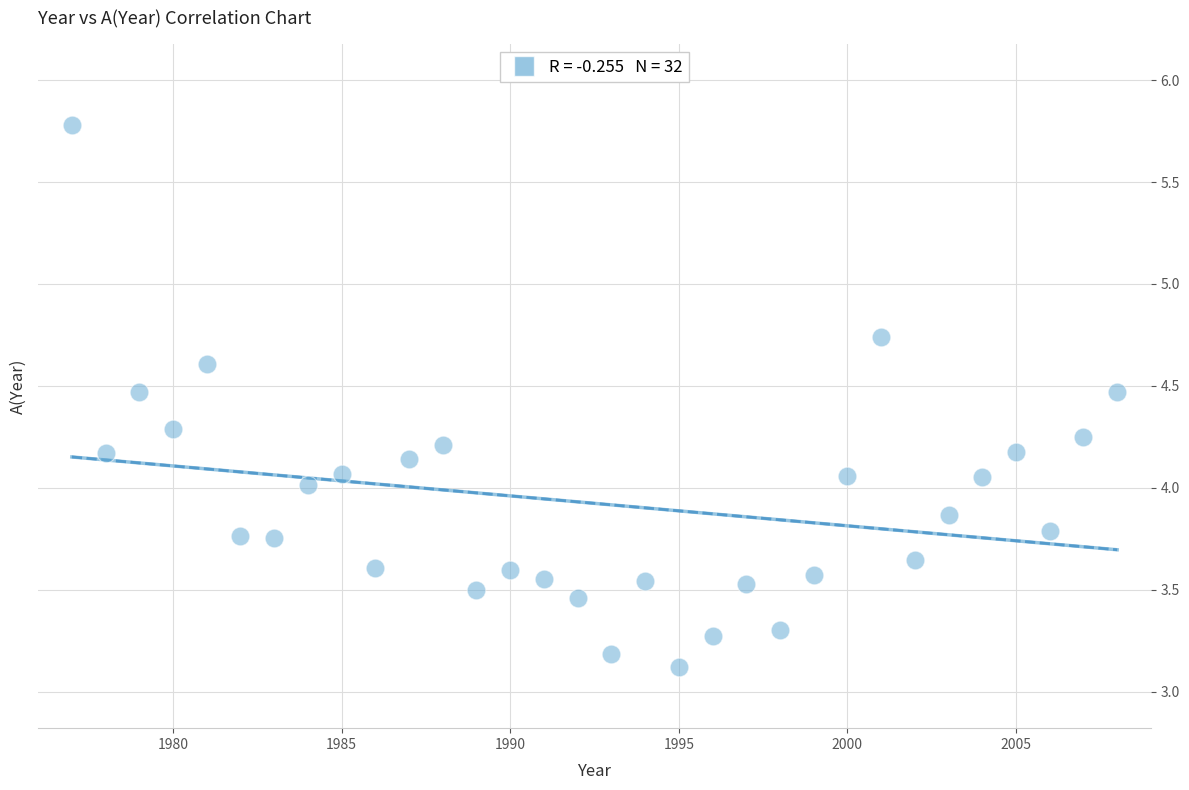

What is the range of Y values (max minus min)?

2.7